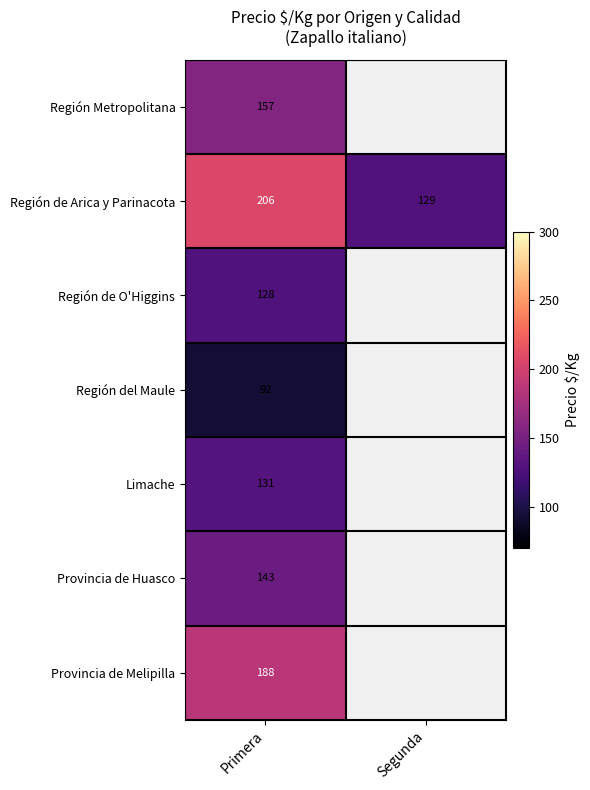

At which category is the sum across all series the highest?

Primera